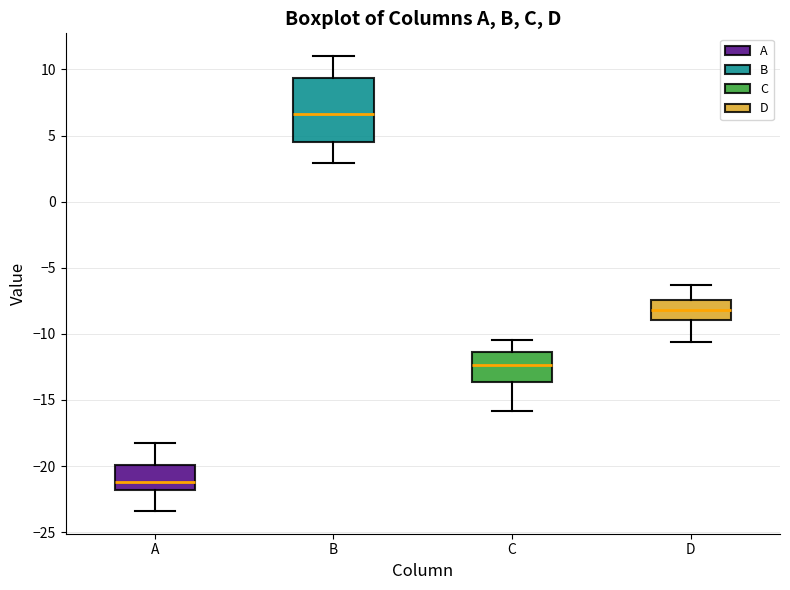

Reading left to right, transcribe this box plot: for each box, give where its median line is, the range the box spans, and where its two whiskers end, as read against the y-axis. The values are not printed on the chart, so give them approximately, as read against the axis.

A: median -21.0, box -22.0 to -20.0, whiskers -23.5 to -18.0
B: median 6.5, box 4.5 to 9.5, whiskers 3.0 to 11.0
C: median -12.5, box -13.5 to -11.5, whiskers -16.0 to -10.5
D: median -8.0, box -9.0 to -7.5, whiskers -10.5 to -6.5